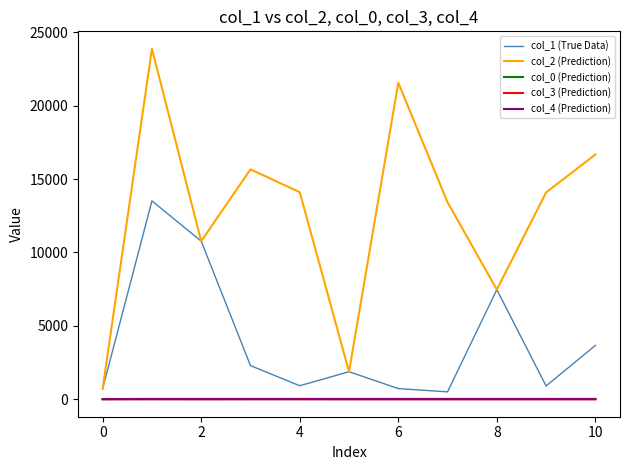

What is the maximum value for col_1 (True Data)?

13513.0